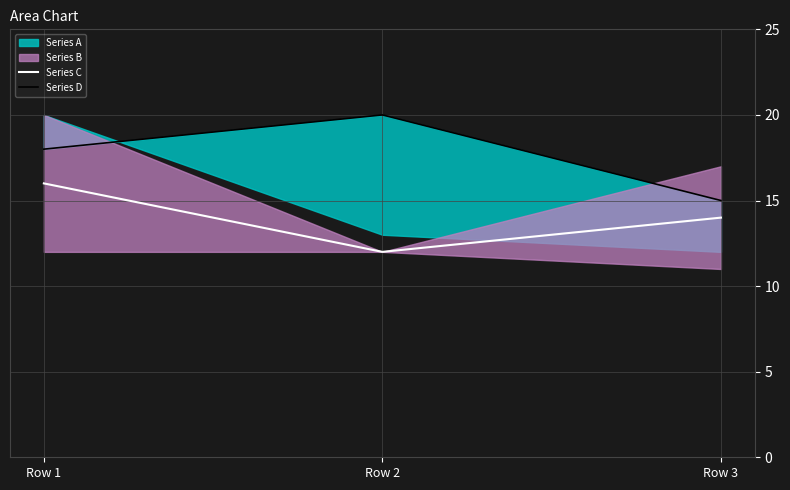

Rank the categories by Series C value from highest to lowest.

Row 1, Row 3, Row 2